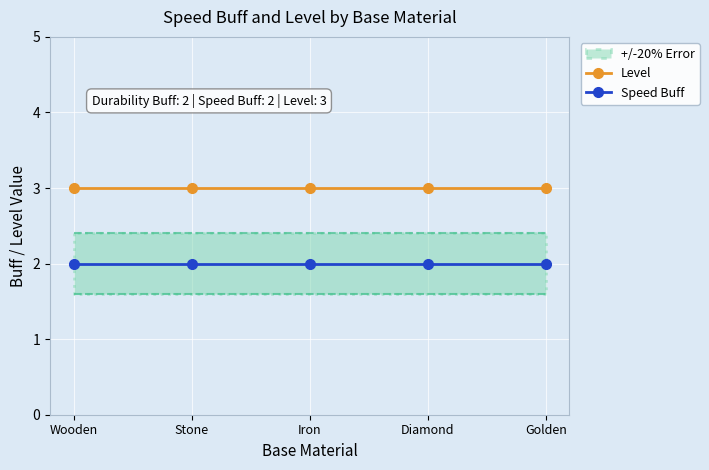

True or false: Level and Speed Buff cross at least once.

False